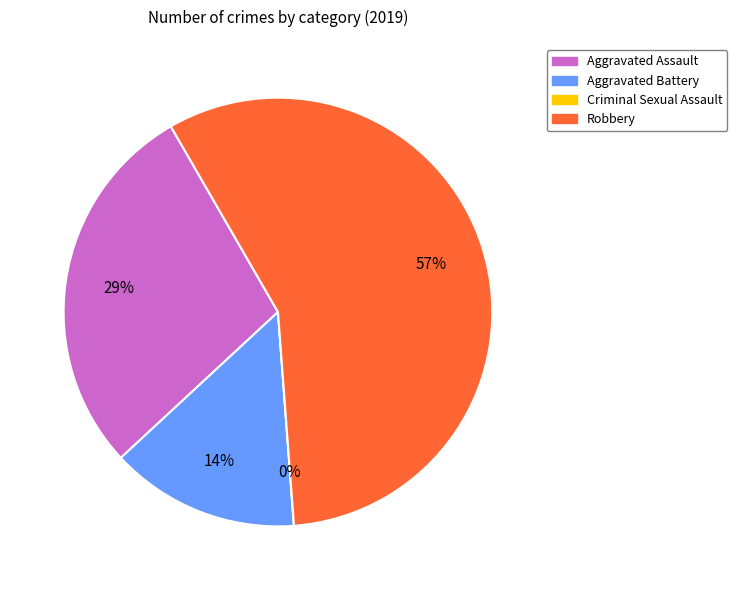

What percentage do Criminal Sexual Assault and Aggravated Assault together represent?

28.6%